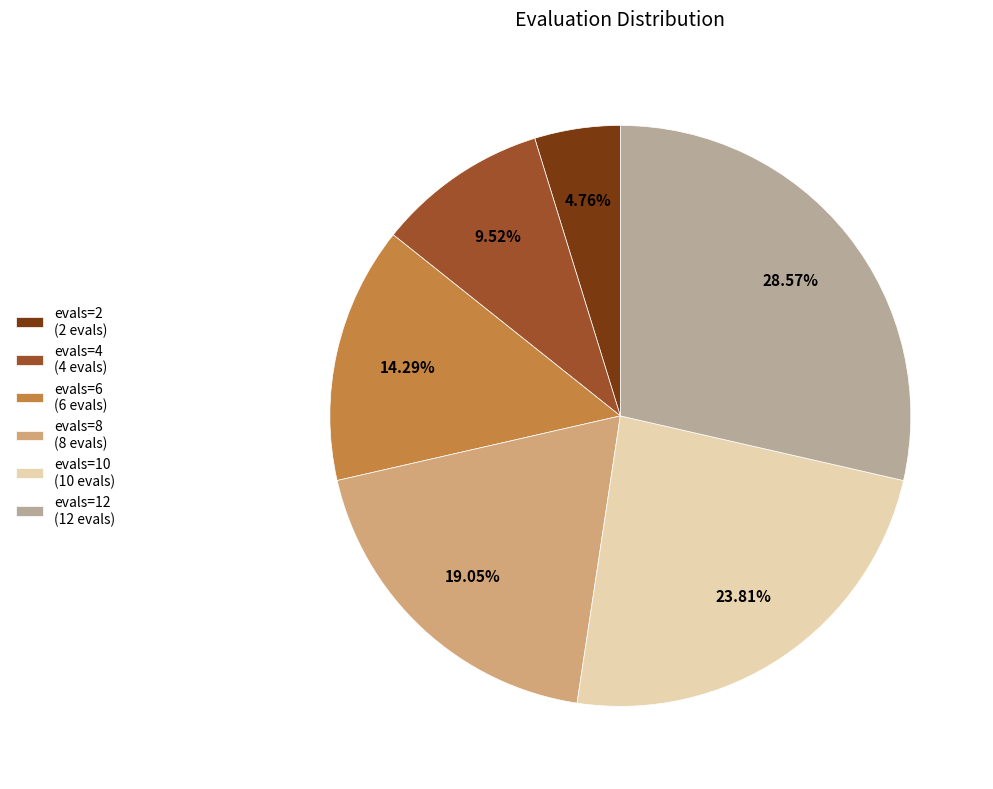

Rank the categories by value from lowest to highest.

evals=2 (2 evals), evals=4 (4 evals), evals=6 (6 evals), evals=8 (8 evals), evals=10 (10 evals), evals=12 (12 evals)